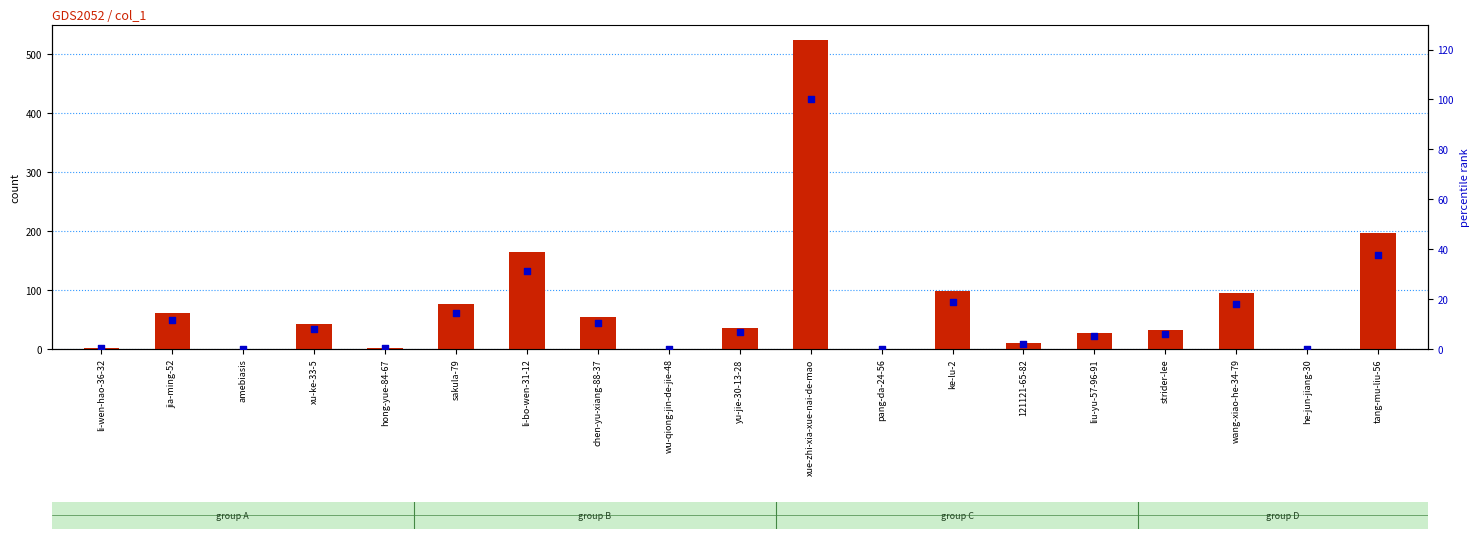

Which series reaches the maximum Y coordinate?

col_1